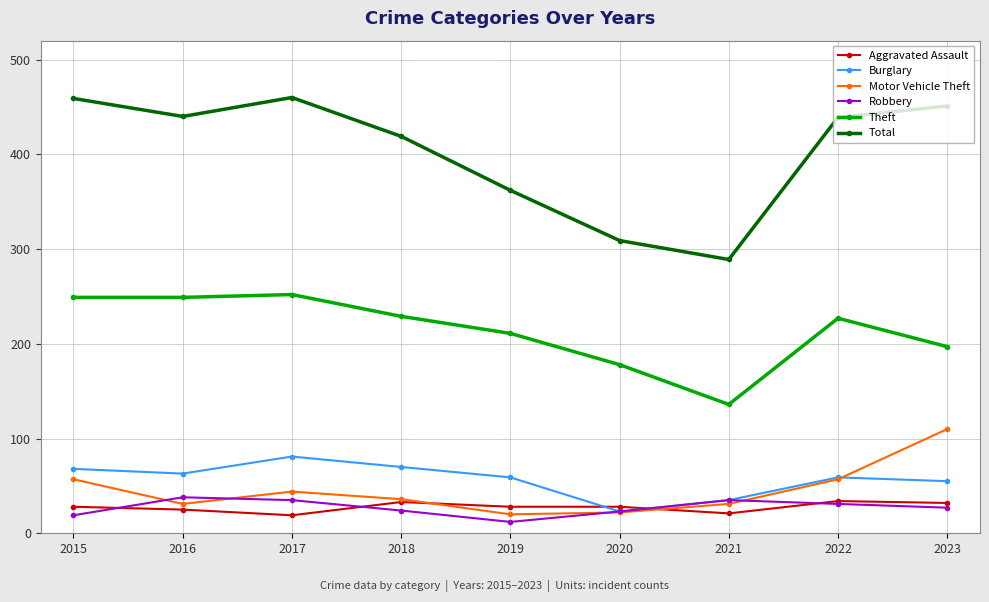

What value does the Theft series have at 2019?

211